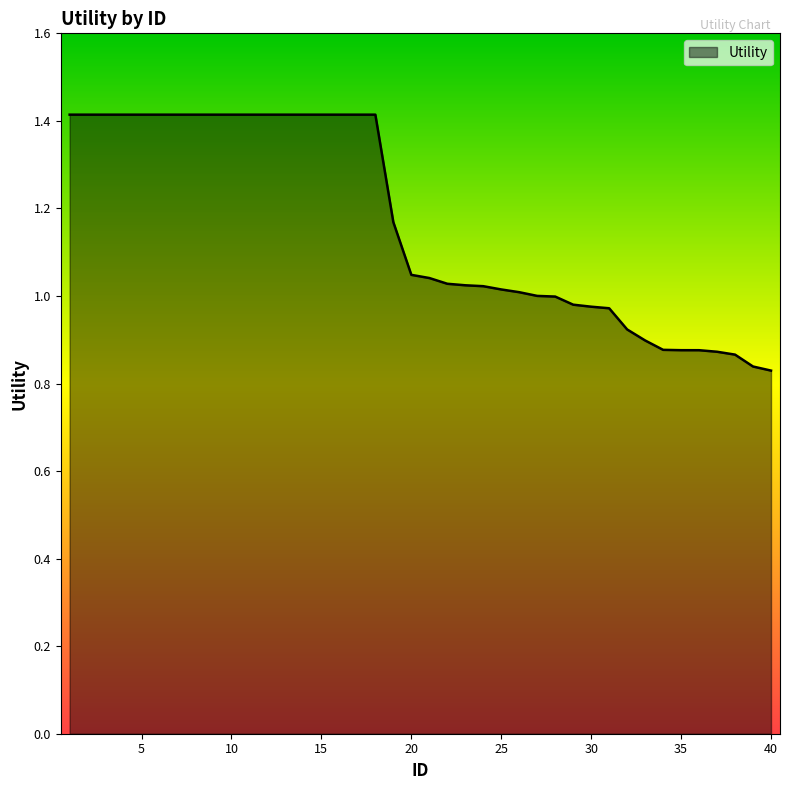

What is the greatest value displayed?

1.4